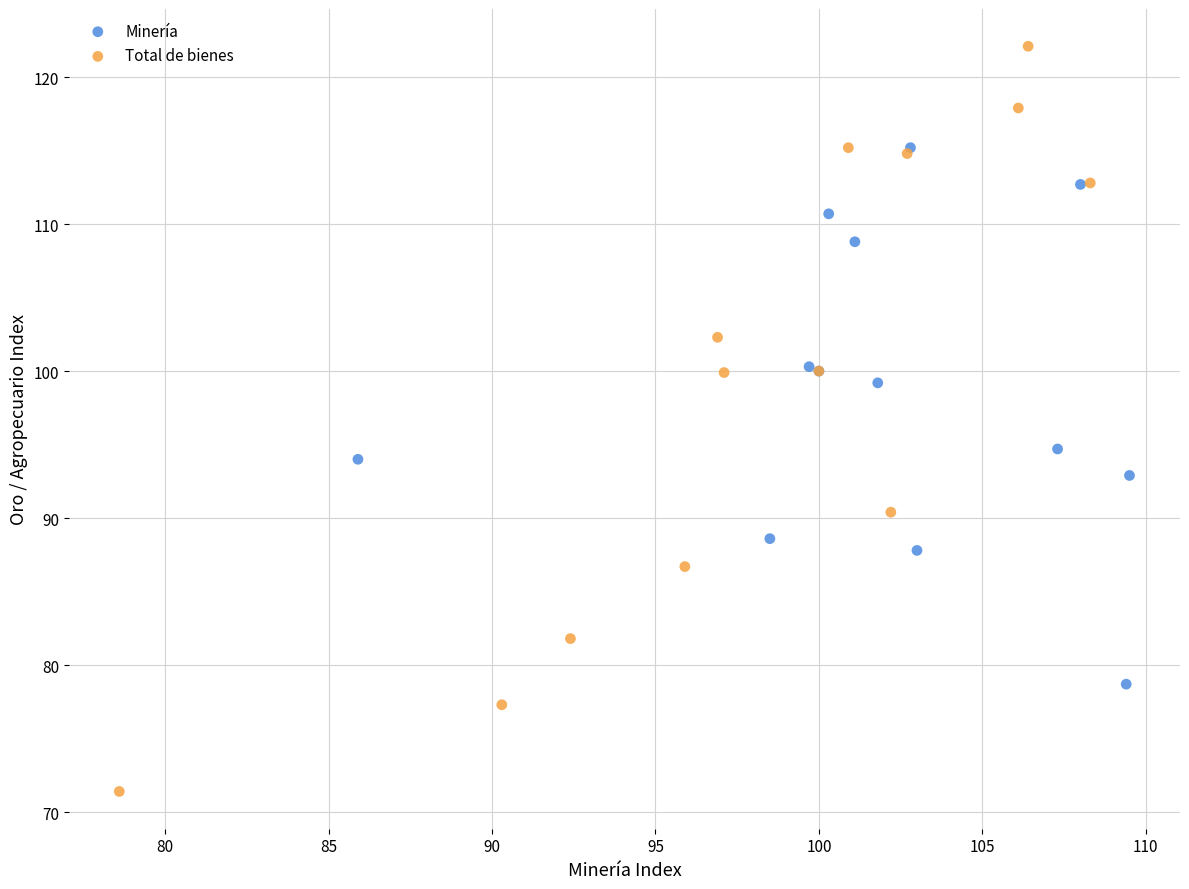

Which series has the widest spread of Y values?

Total de bienes